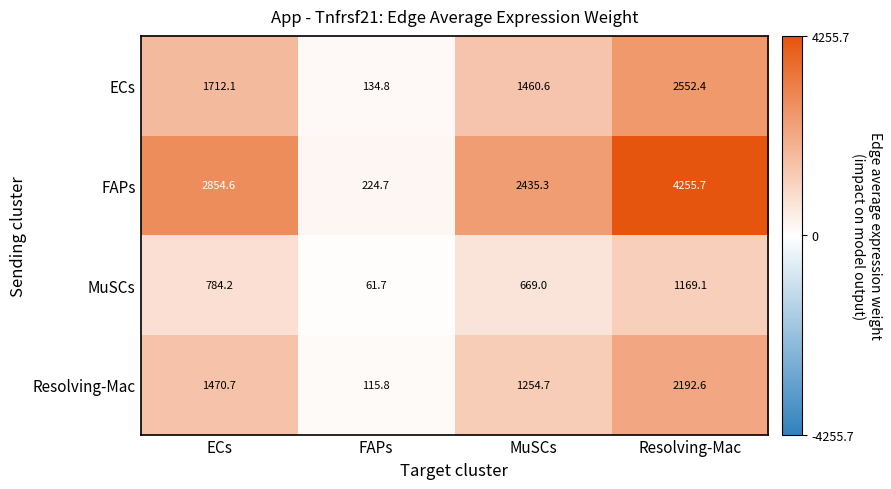

What is the maximum value shown in the chart?

4255.7